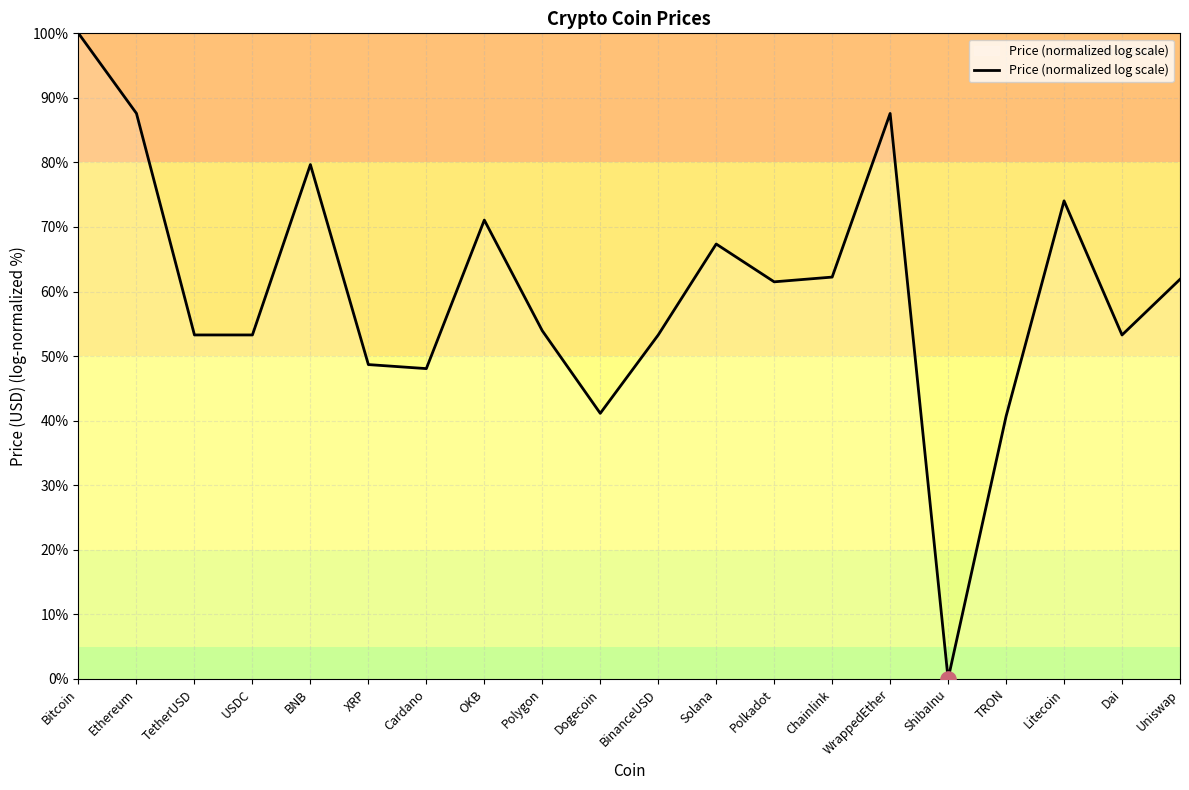

What is the change in value from OKB to Litecoin?

+3.0